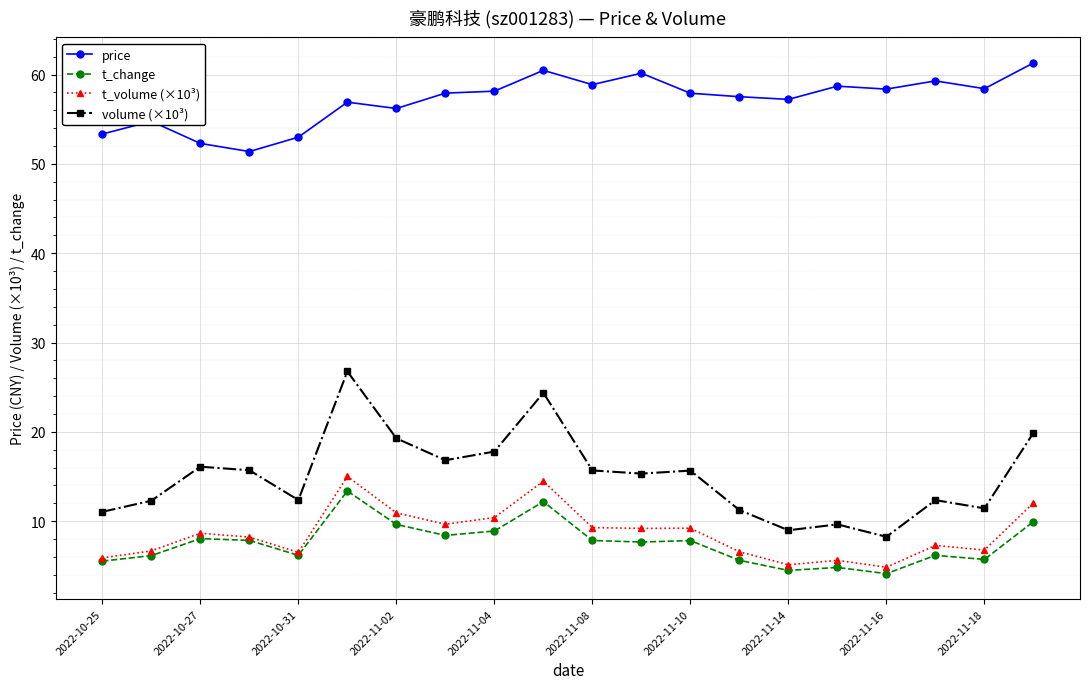

True or false: volume (×10³) and t_change cross at least once.

False